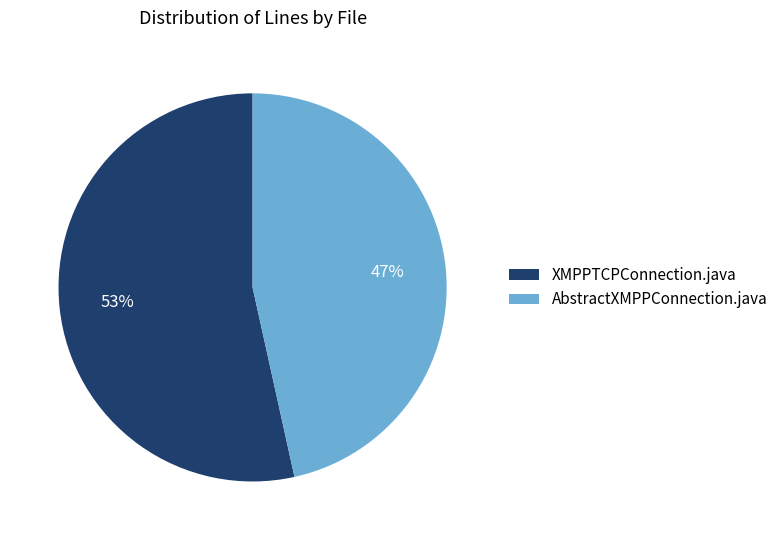

To the nearest percent, what is the average slice percentage?

50%